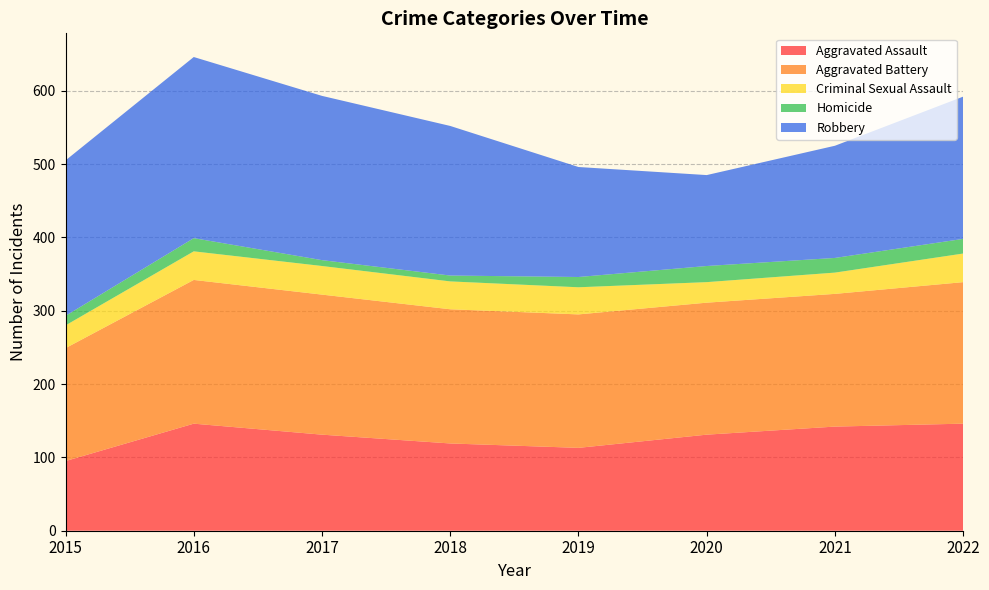

Reading right to left, list all the values displayed in this chart.

Aggravated Assault: 146	142	131	113	119	131	146	95
Aggravated Battery: 193	181	180	182	183	191	196	154
Criminal Sexual Assault: 39	29	28	37	38	39	39	31
Homicide: 20	20	22	14	8	8	18	13
Robbery: 194	153	124	150	204	224	247	212